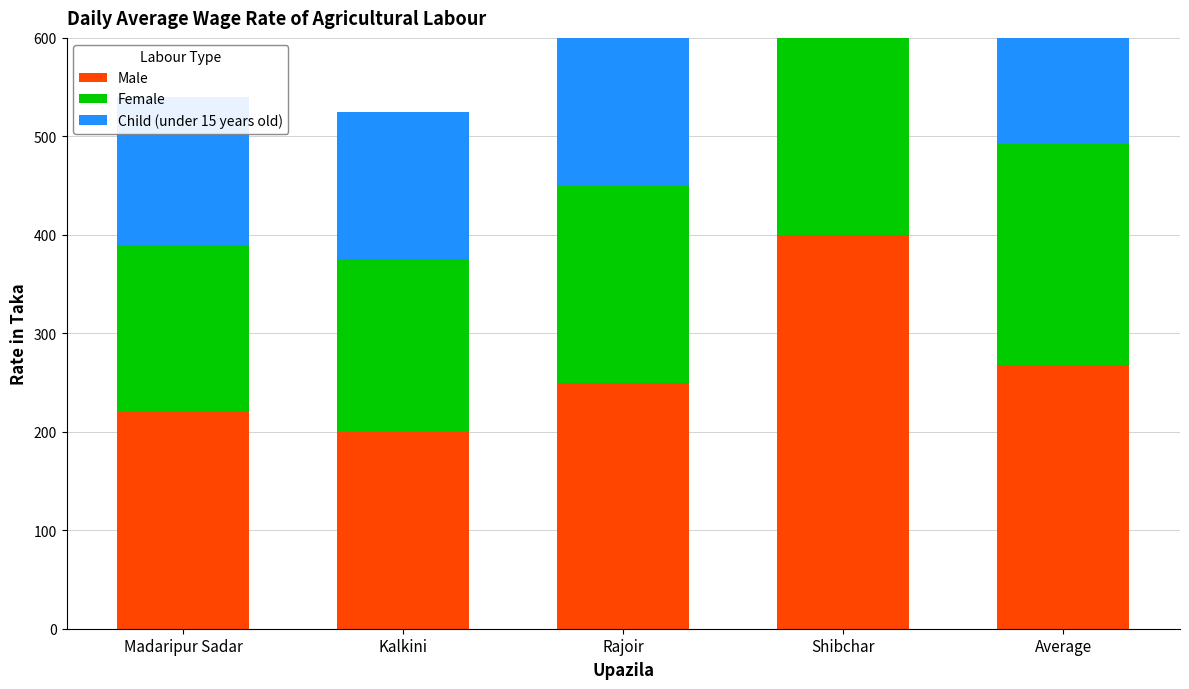

At which label does Female reach its minimum?

Madaripur Sadar